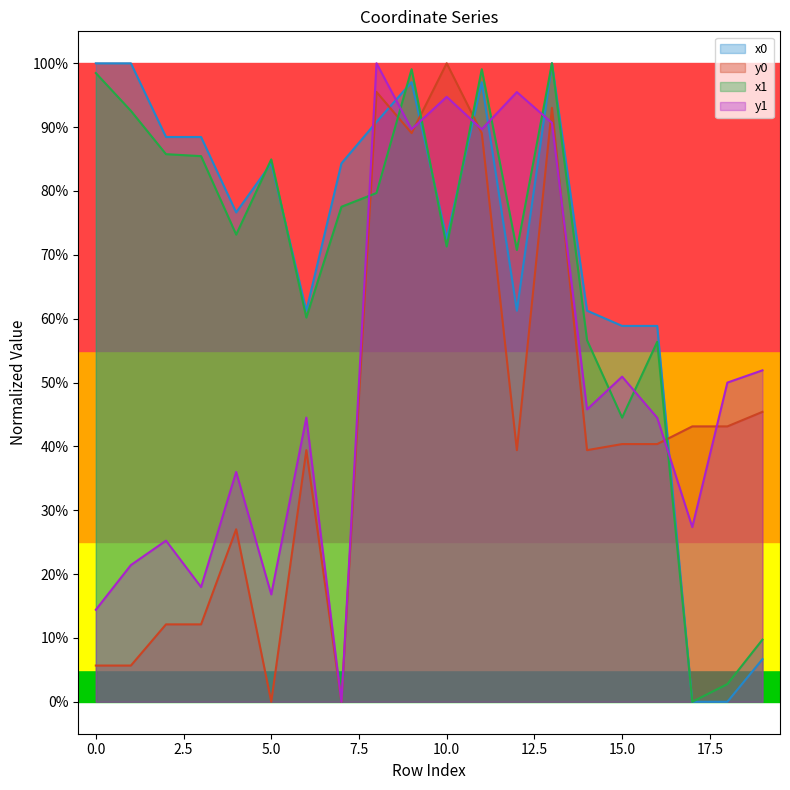

Reading left to right, list all the values displayed in this chart.

x0: 1.0	1.0	0.9	0.9	0.8	0.8	0.6	0.8	0.9	1.0	0.7	1.0	0.6	1.0	0.6	0.6	0.6	0.0	0.0	0.1
y0: 0.1	0.1	0.1	0.1	0.3	0.0	0.4	0.0	1.0	0.9	1.0	0.9	0.4	0.9	0.4	0.4	0.4	0.4	0.4	0.5
x1: 1.0	0.9	0.9	0.9	0.7	0.8	0.6	0.8	0.8	1.0	0.7	1.0	0.7	1.0	0.6	0.4	0.6	0.0	0.0	0.1
y1: 0.1	0.2	0.3	0.2	0.4	0.2	0.4	0.0	1.0	0.9	0.9	0.9	1.0	0.9	0.5	0.5	0.4	0.3	0.5	0.5